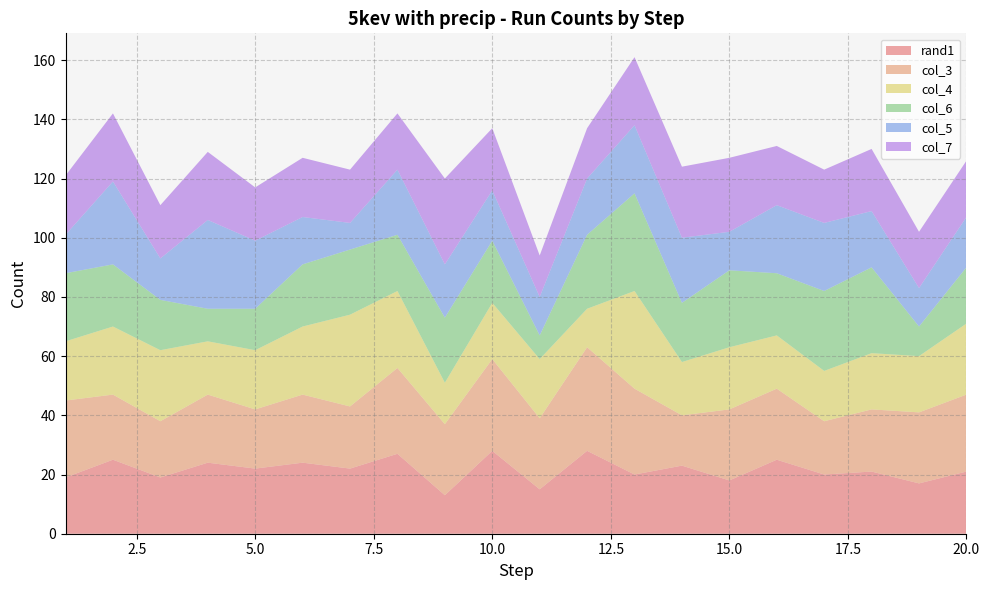

Reading left to right, extract all data points from this chart.

rand1: 1=19	2=25	3=19	4=24	5=22	6=24	7=22	8=27	9=13	10=28	11=15	12=28	13=20	14=23	15=18	16=25	17=20	18=21	19=17	20=21
col_3: 1=26	2=22	3=19	4=23	5=20	6=23	7=21	8=29	9=24	10=31	11=24	12=35	13=29	14=17	15=24	16=24	17=18	18=21	19=24	20=26
col_4: 1=20	2=23	3=24	4=18	5=20	6=23	7=31	8=26	9=14	10=19	11=20	12=13	13=33	14=18	15=21	16=18	17=17	18=19	19=19	20=24
col_6: 1=23	2=21	3=17	4=11	5=14	6=21	7=22	8=19	9=22	10=21	11=8	12=25	13=33	14=20	15=26	16=21	17=27	18=29	19=10	20=19
col_5: 1=13	2=28	3=14	4=30	5=23	6=16	7=9	8=22	9=18	10=17	11=13	12=19	13=23	14=22	15=13	16=23	17=23	18=19	19=13	20=17
col_7: 1=20	2=23	3=18	4=23	5=18	6=20	7=18	8=19	9=29	10=21	11=14	12=17	13=23	14=24	15=25	16=20	17=18	18=21	19=19	20=19